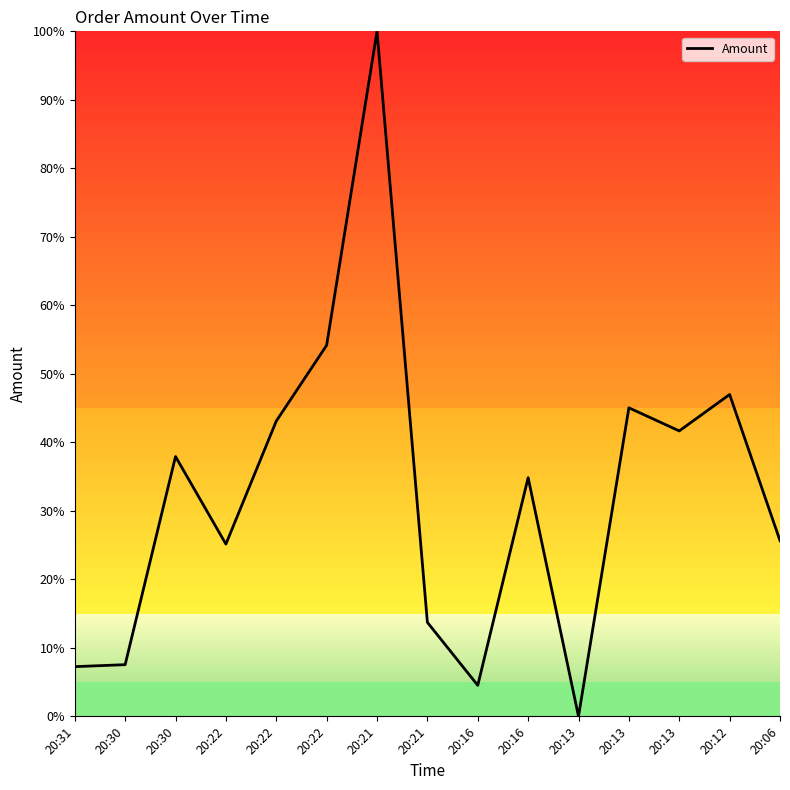

Does the chart have visible grid lines?

No